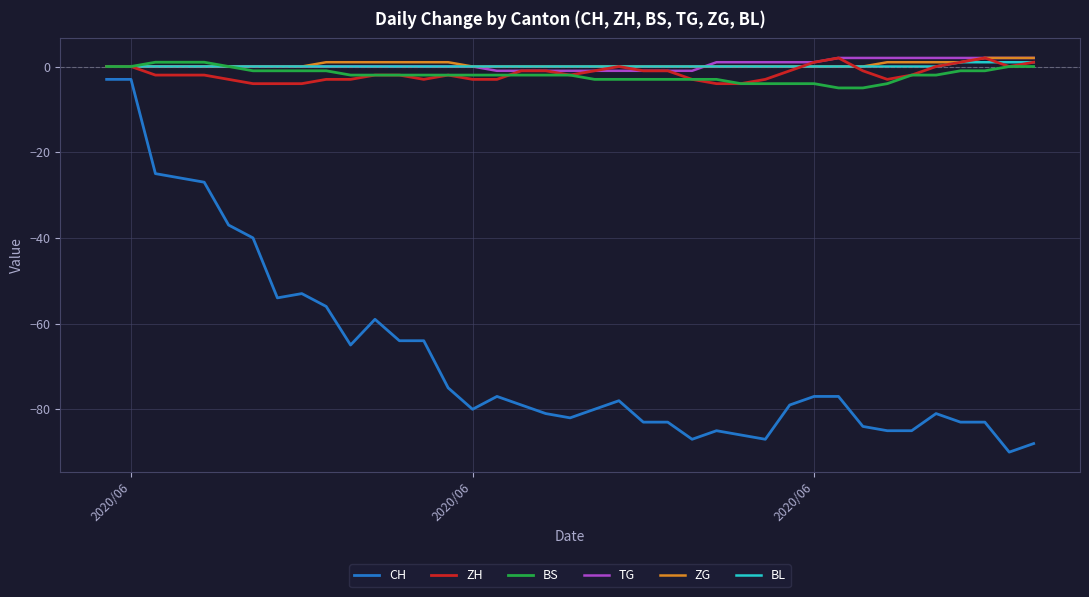

Does the chart have visible grid lines?

Yes